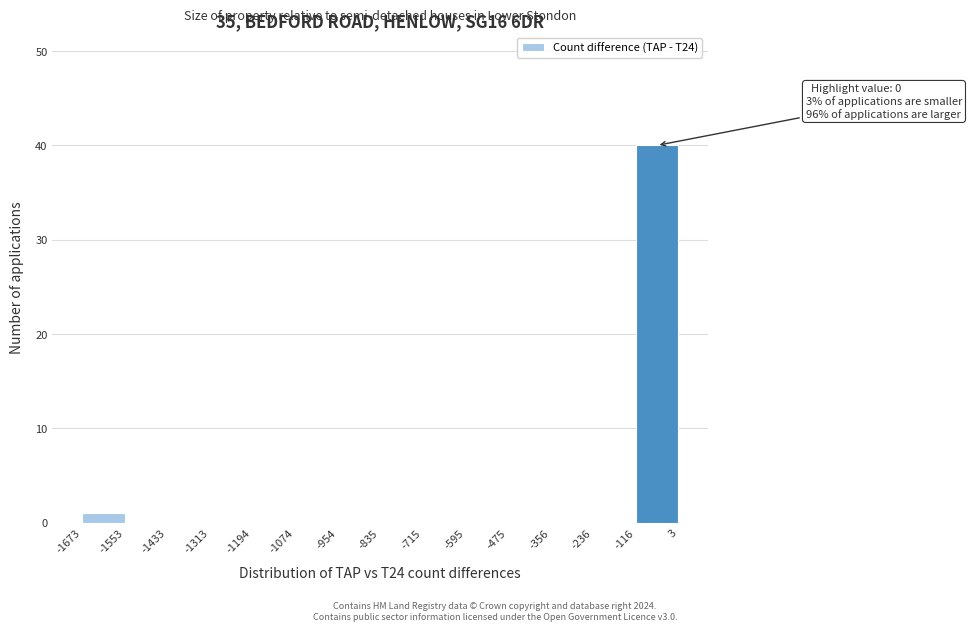

Which range on the x-axis has the tallest bar?

-116 to 3